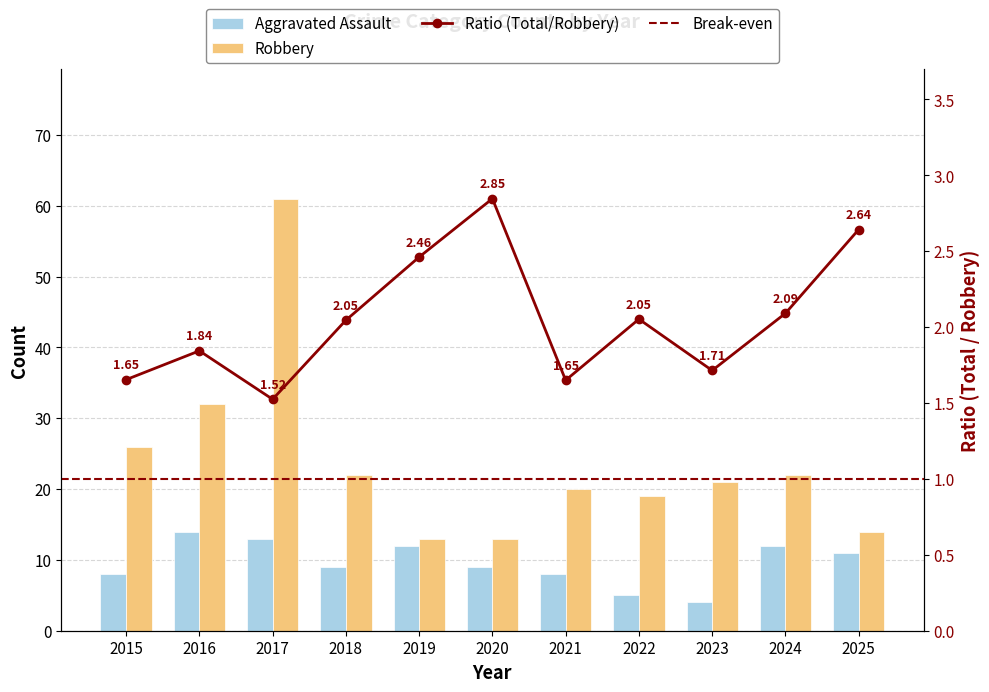

The value of Robbery at 2022 is 13. True or false?

False